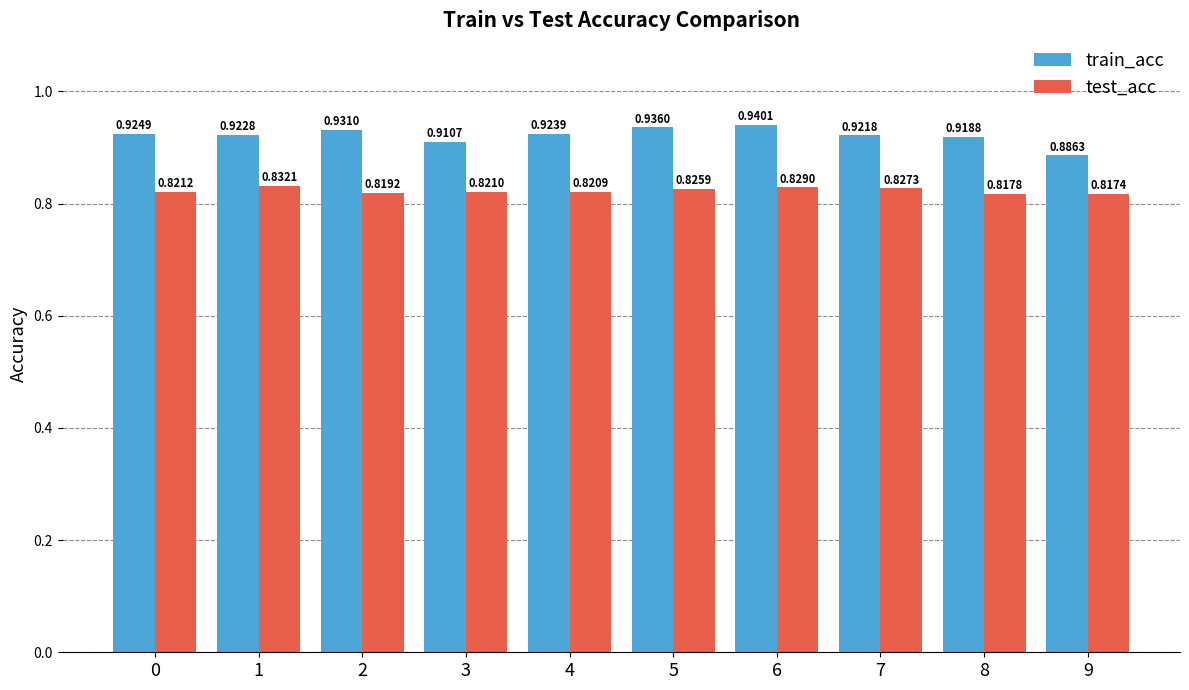

Is the value of test_acc at 4 greater than the value of train_acc at 2?

No